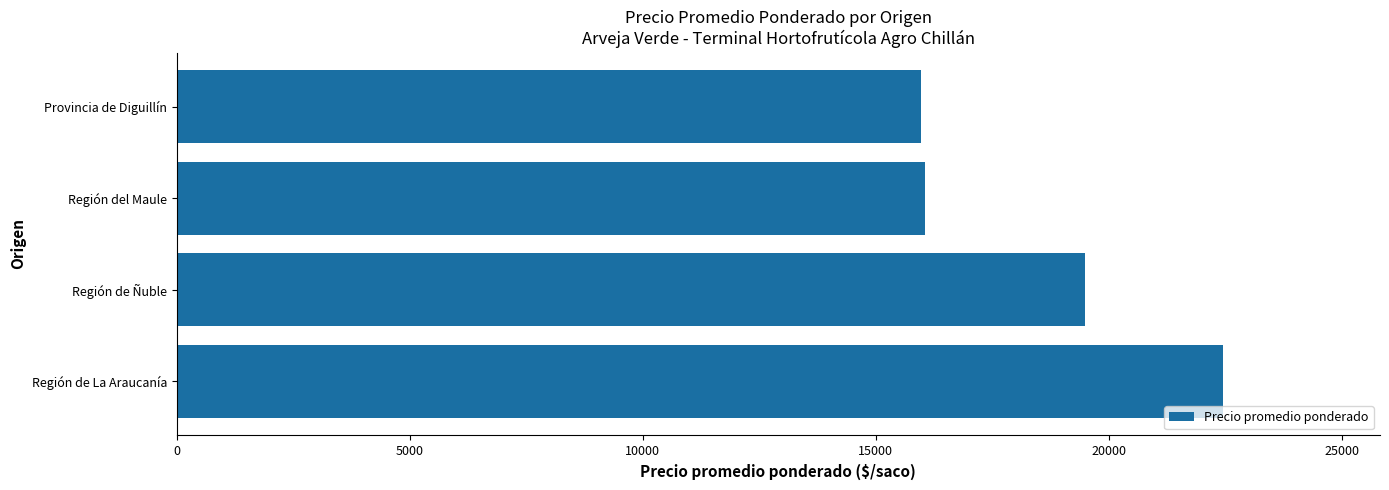

Read the value at Región de La Araucanía.

22453.7